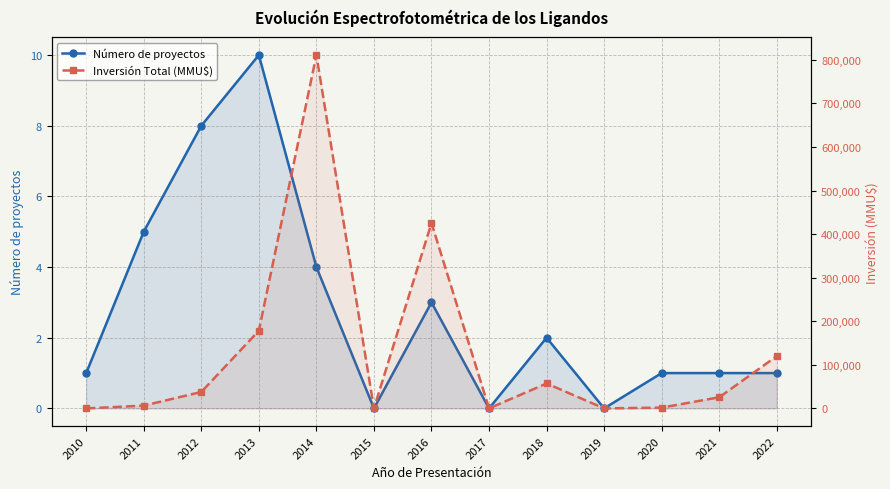

Is the value of Número de proyectos at 2011 greater than the value of Inversión Total (MMU$) at 2018?

No